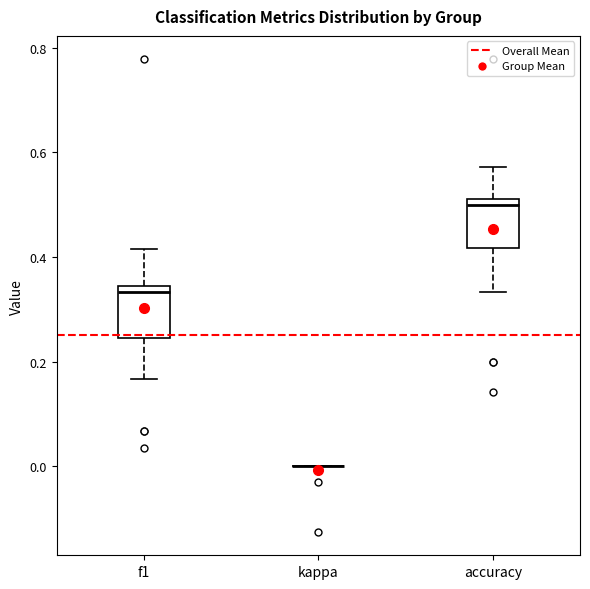

Where is the lower edge of the box for accuracy on the y-axis? The values are not printed on the chart, so give them approximately, as read against the axis.

0.42